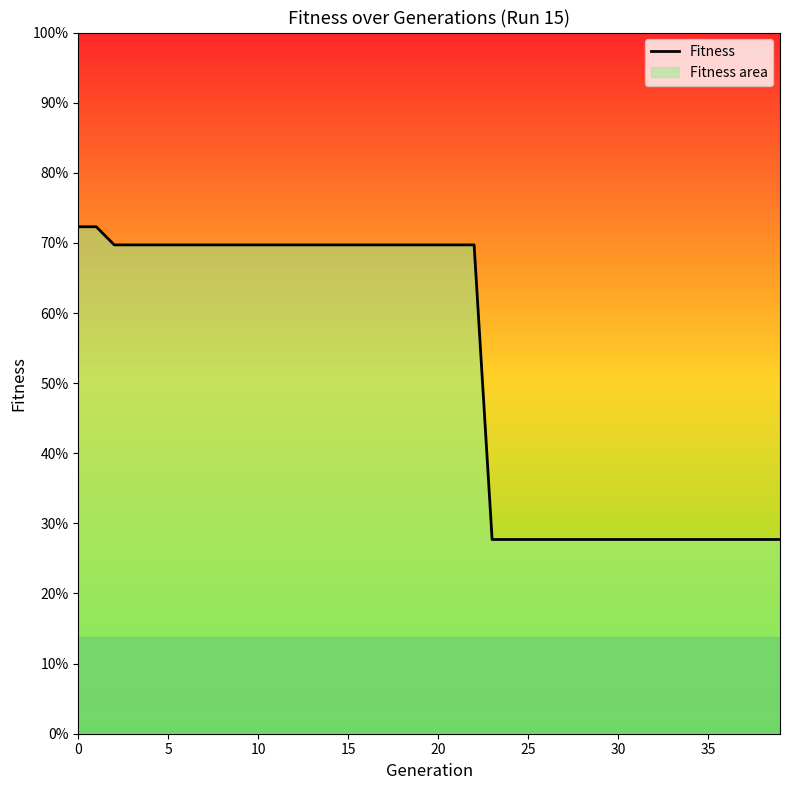

Does the chart display data point markers on the line(s)?

No